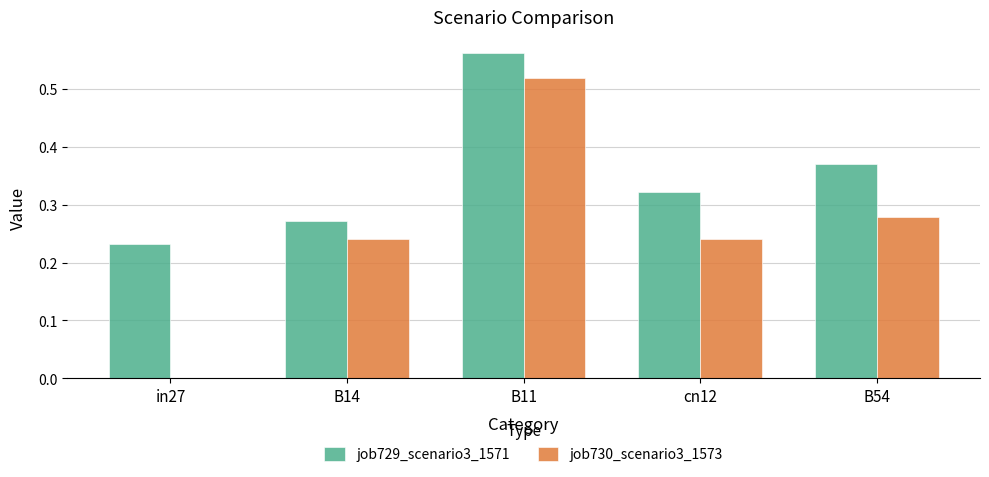

At which category is the sum across all series the highest?

B11